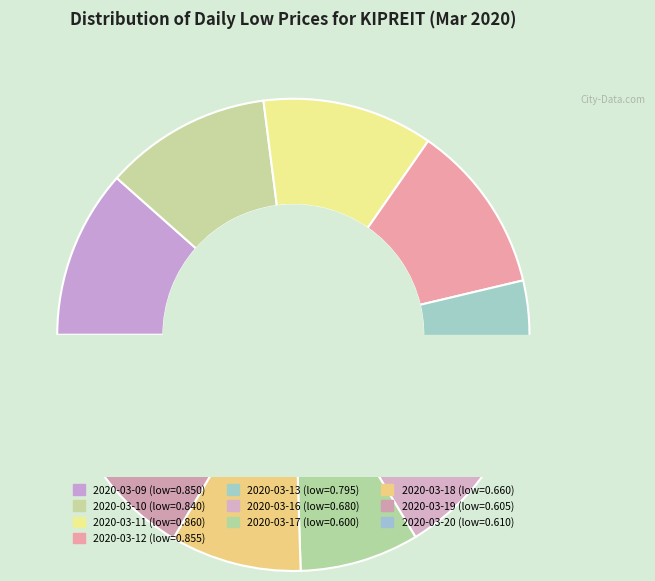

To the nearest percent, what percentage of the pie is 2020-03-19?

8%